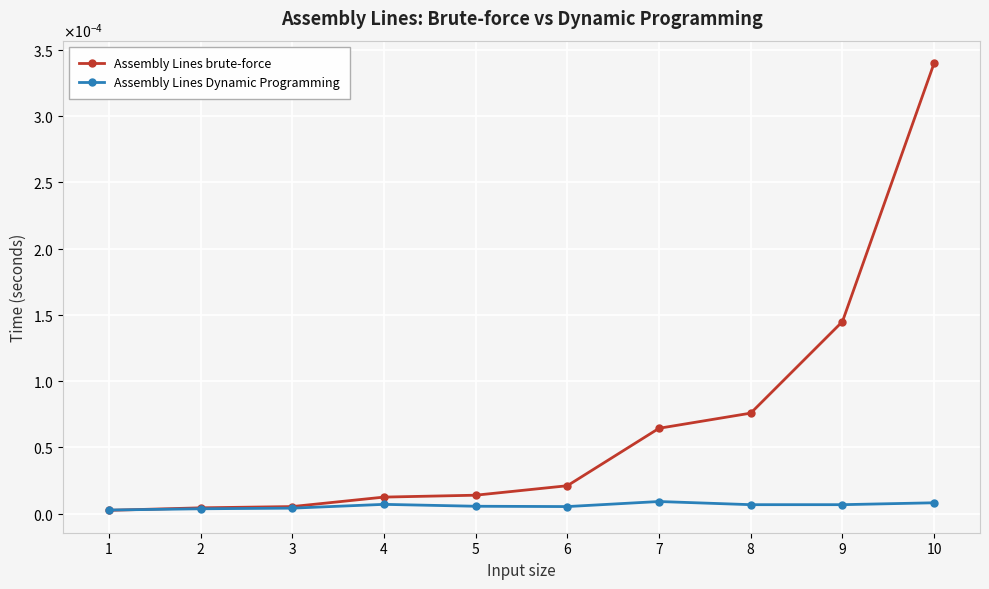

List the labels in order of Assembly Lines brute-force value, largest first.

10, 9, 8, 7, 6, 5, 4, 3, 2, 1